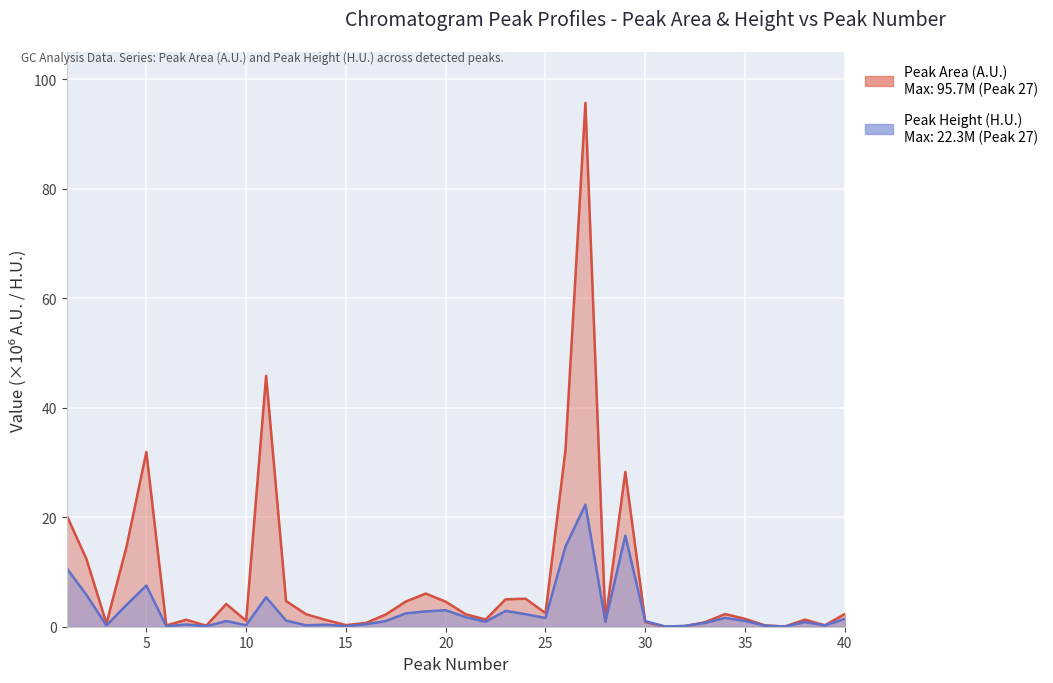

In Peak Area (A.U.), how many points are higher than both neighbors (excluding endpoints)?

10